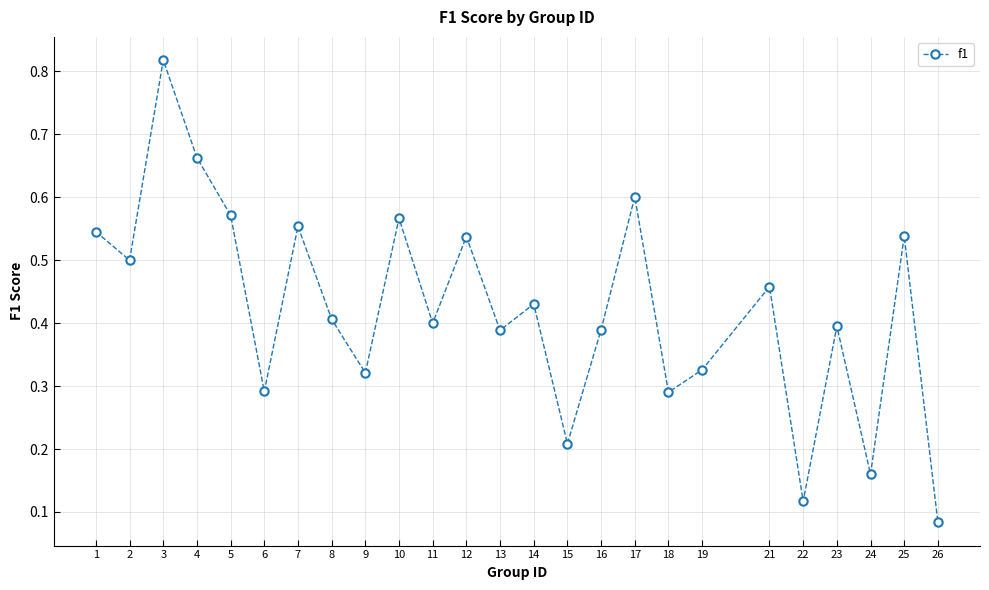

The value at 25 is 0.5. True or false?

True